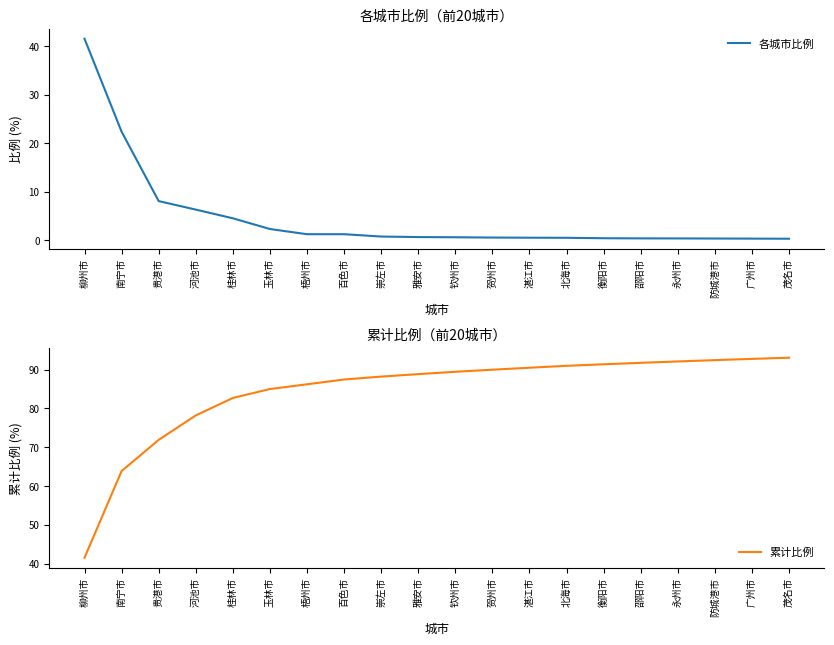

Between 衡阳市 and 梧州市, which is larger?

梧州市